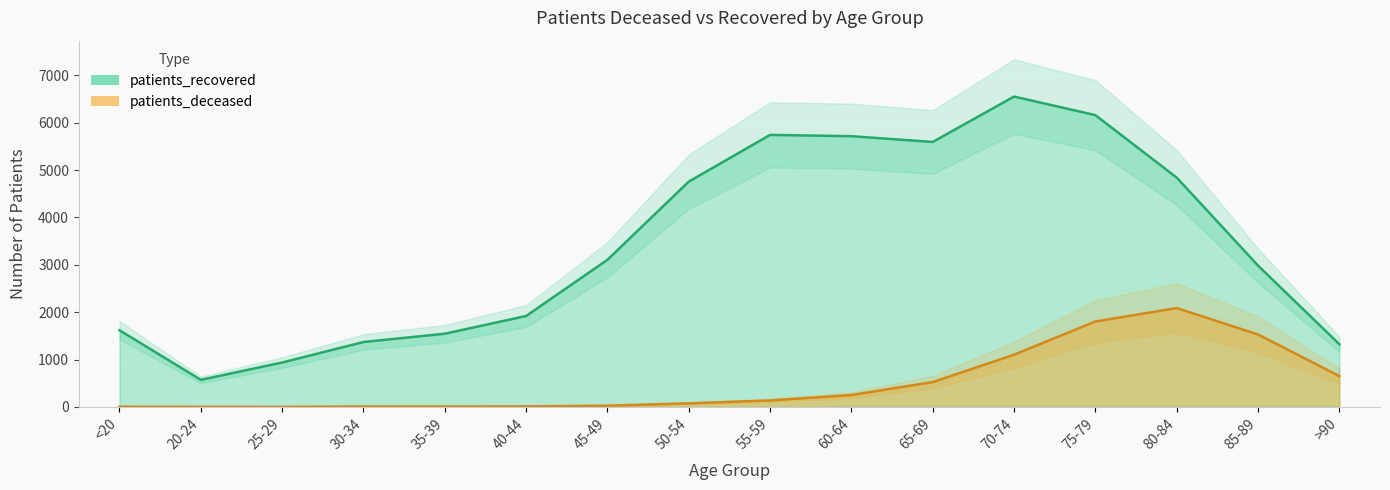

How many lines are shown in the chart?

2